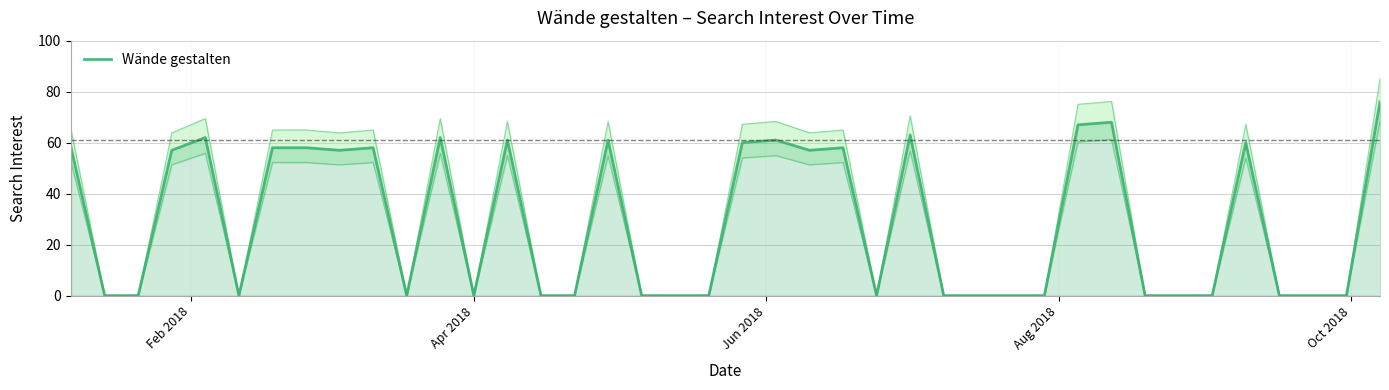

How many interior local peaks (higher than both neighbors) does the data have?

10